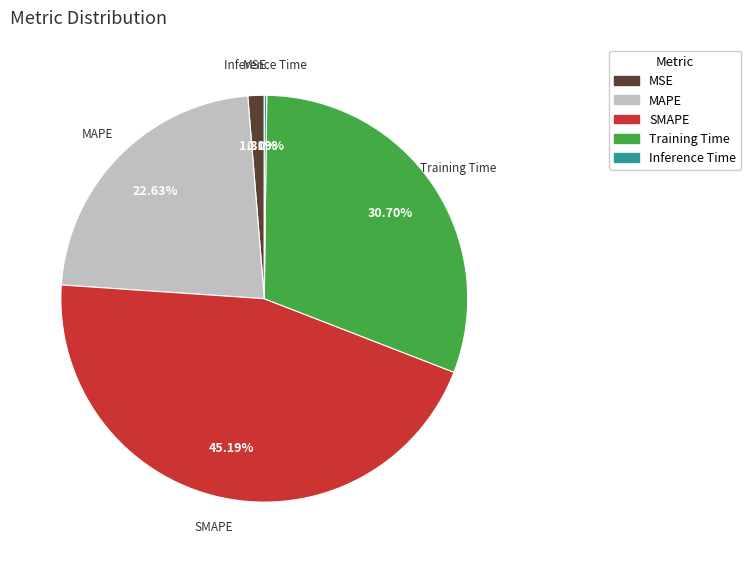

The Training Time slice represents 31% of the pie. True or false?

True